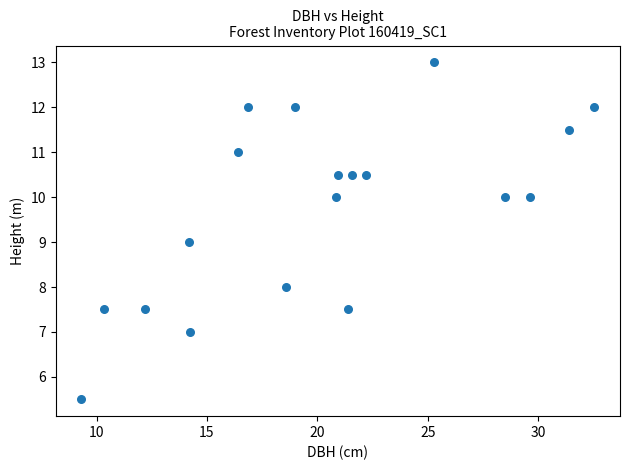

What is the range of X values (max minus min)?

23.2